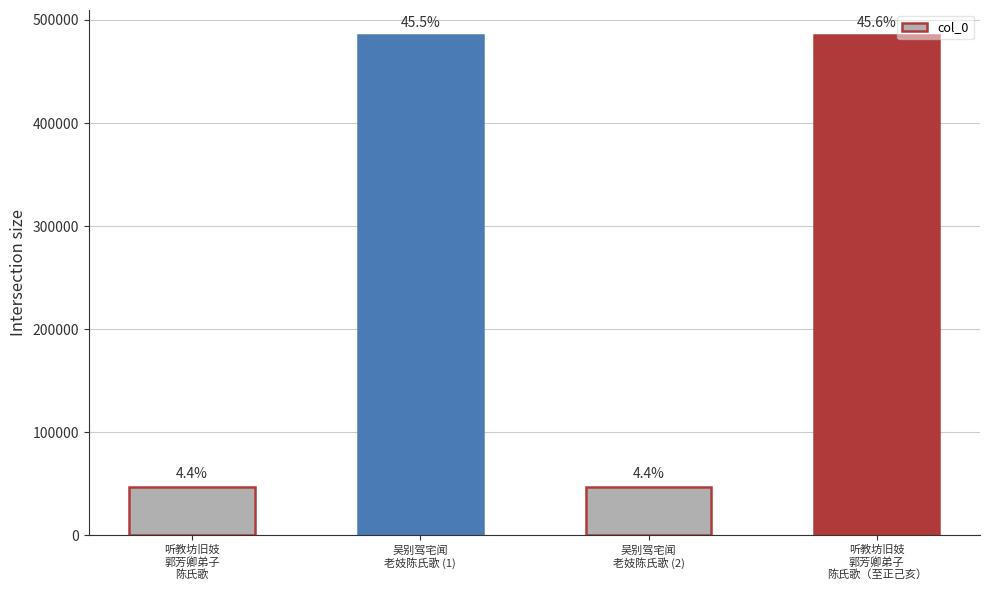

How many bars are there in total?

4